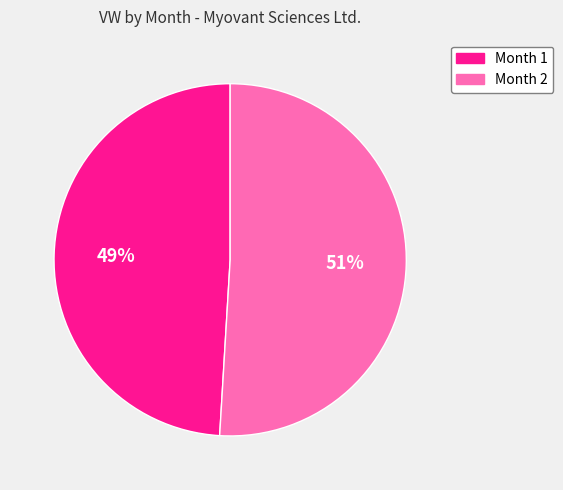

The Month 2 slice represents 62% of the pie. True or false?

False